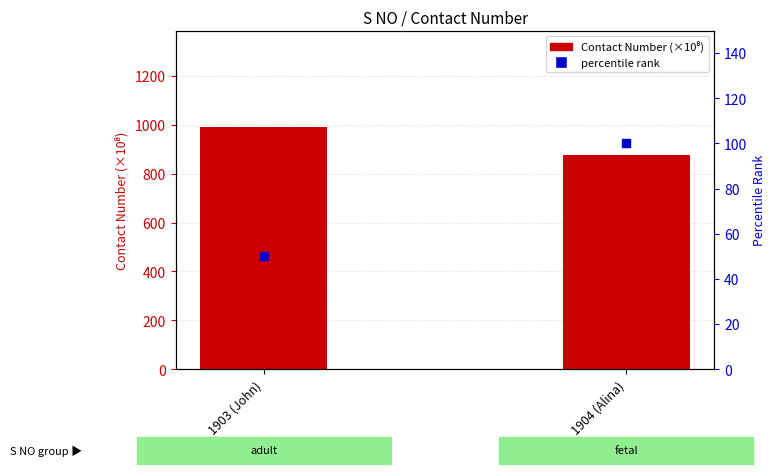

Is the value of percentile rank at 1904 (Alina) greater than the value of Contact Number (×10⁸) at 1903 (John)?

No